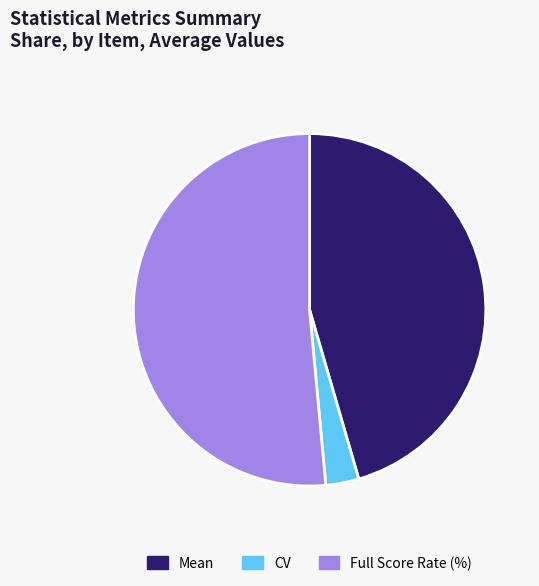

Which category has the smallest portion of the pie?

CV